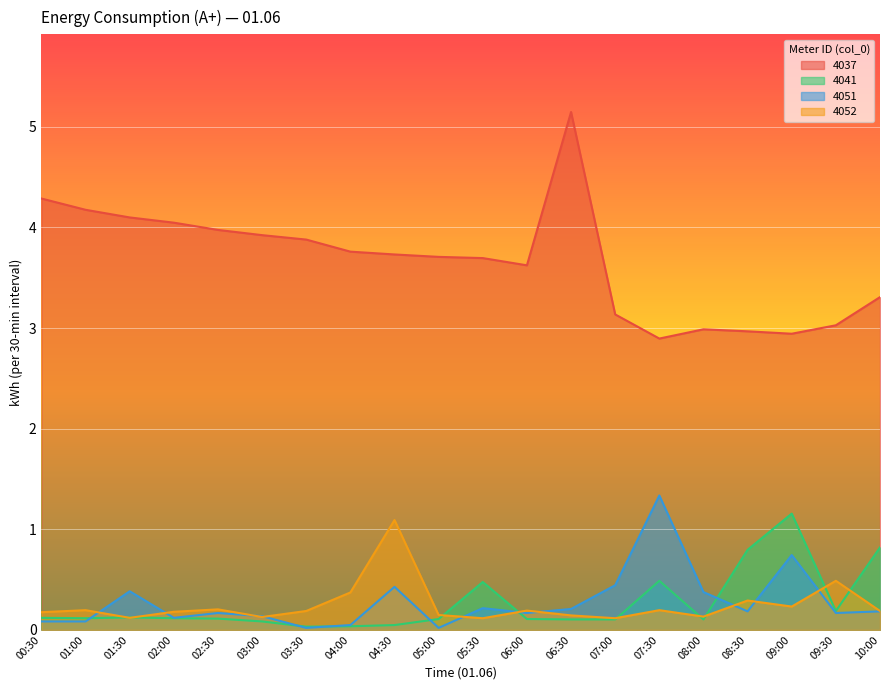

Where is the first local minimum for 4041?

01:00